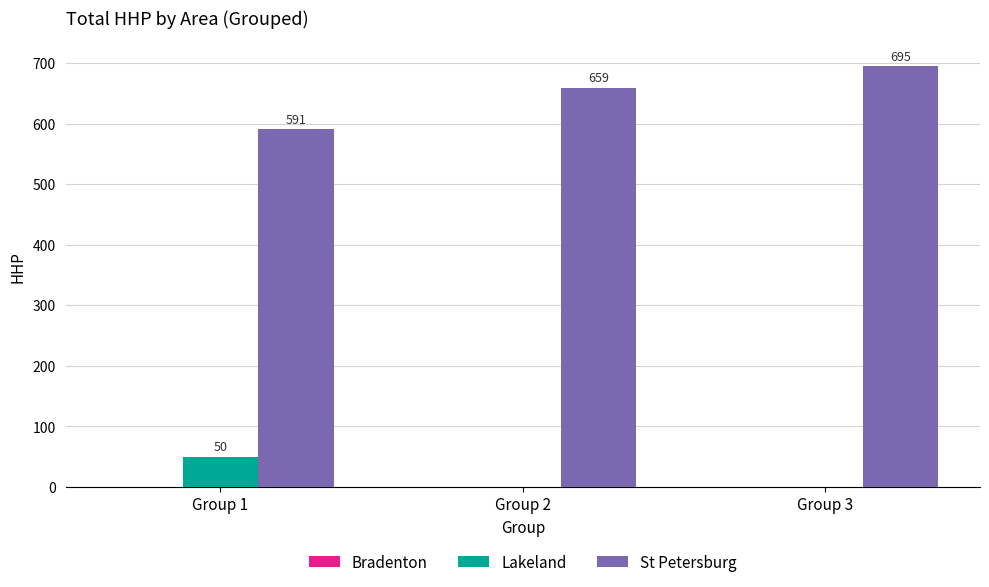

How many categories are shown in the chart?

3